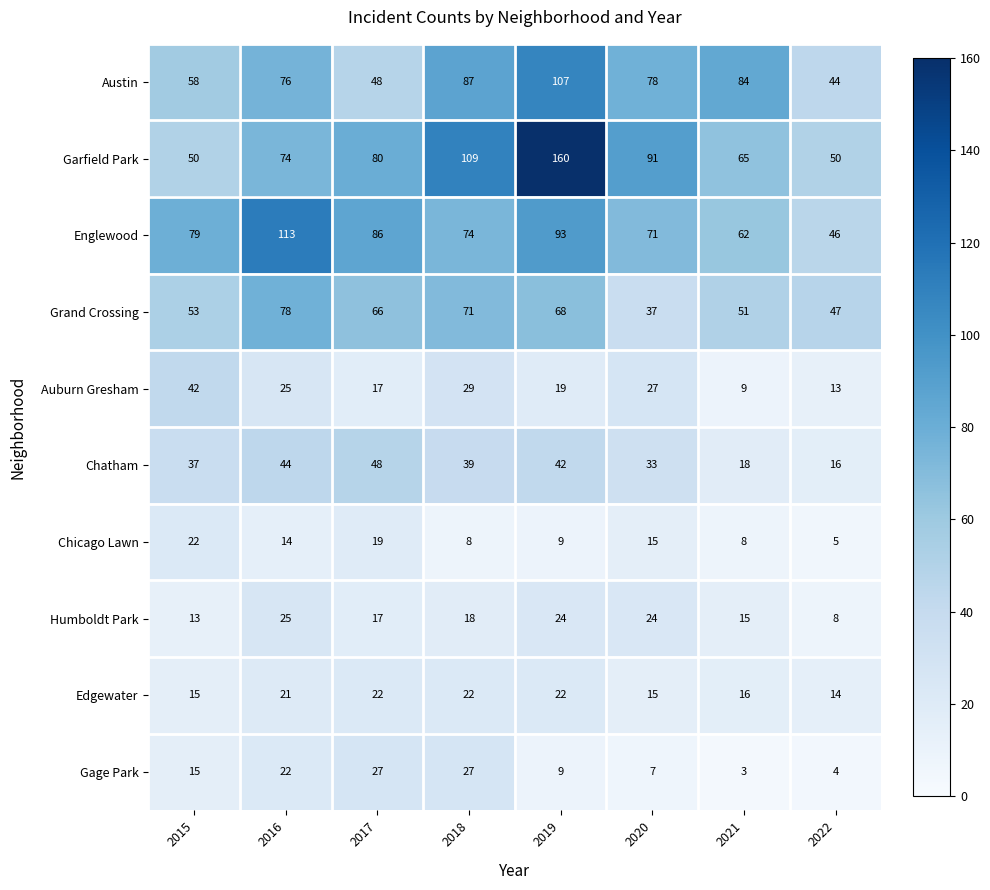

What is the average value of the Edgewater series?

18